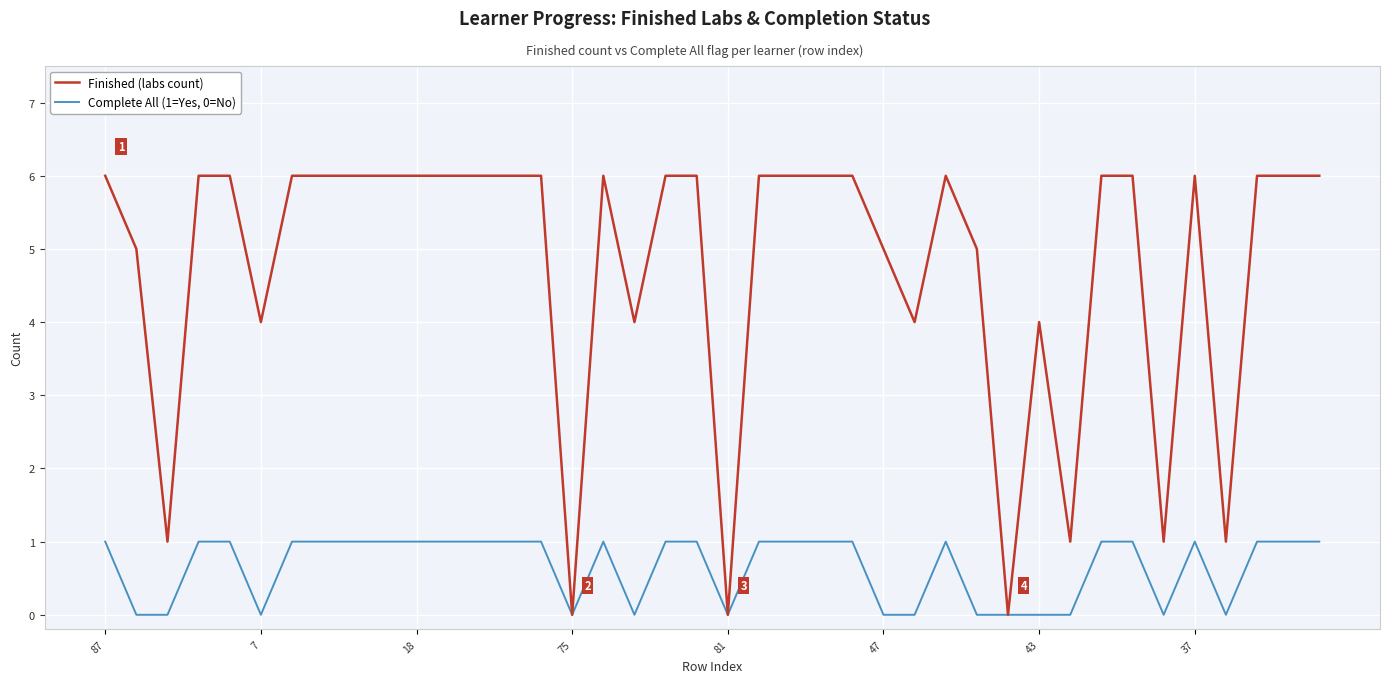

Which series has the largest total across all categories?

Finished (labs count)